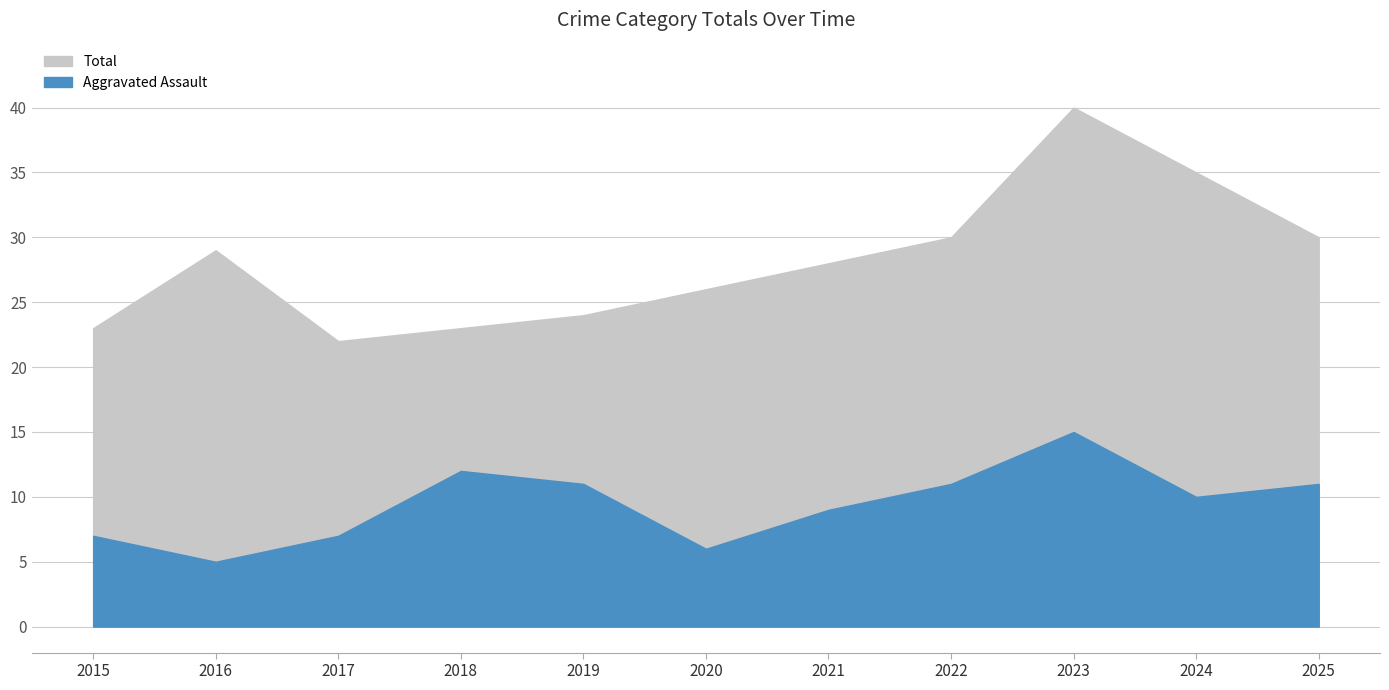

Which series changed the most between 2019 and 2023?

Total